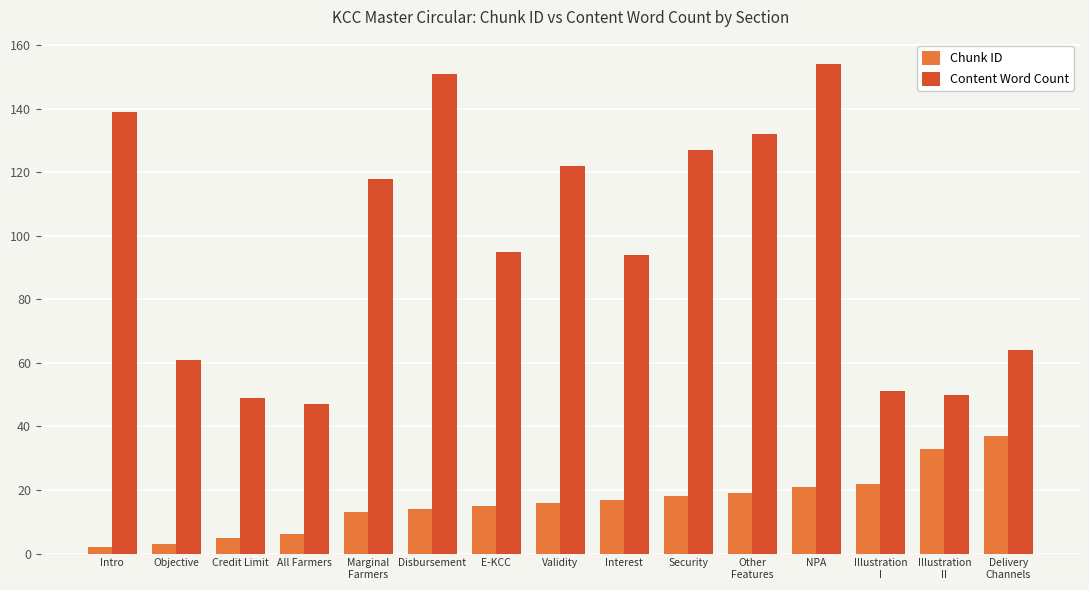

What position from the left is Delivery
Channels?

15